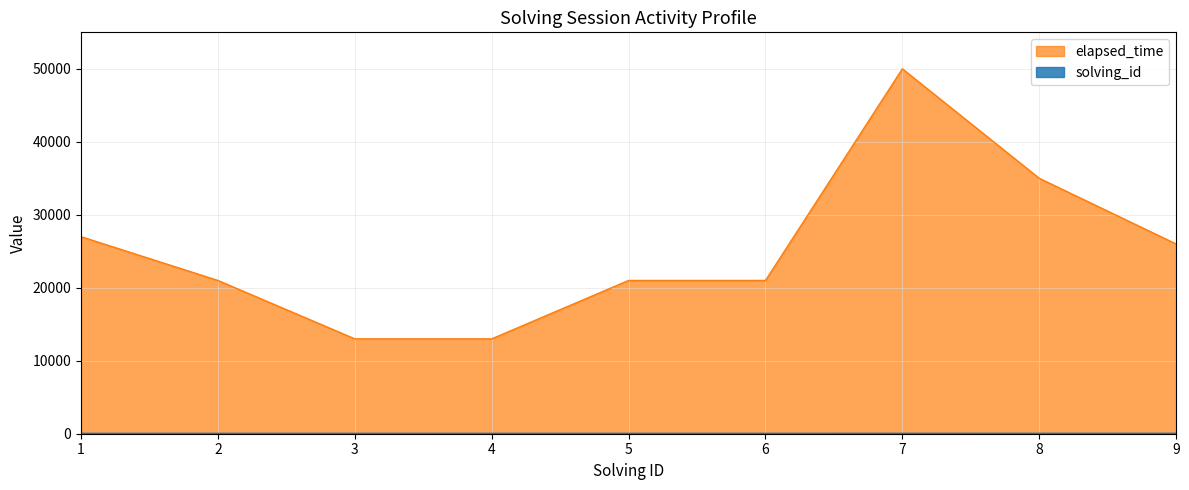

True or false: solving_id has more than 0 points higher than both neighbors.

False